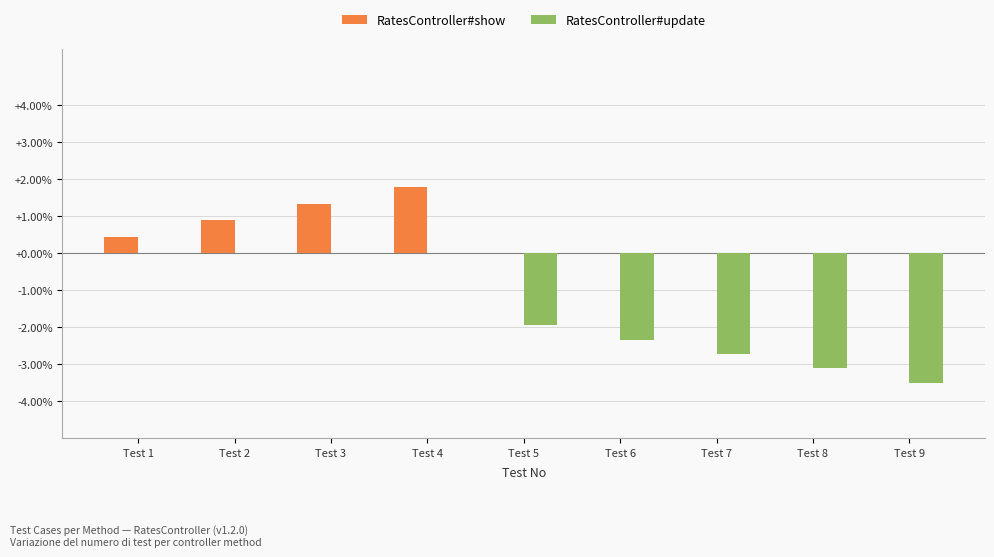

Where does the RatesController#update series first go above -1?

Test 1